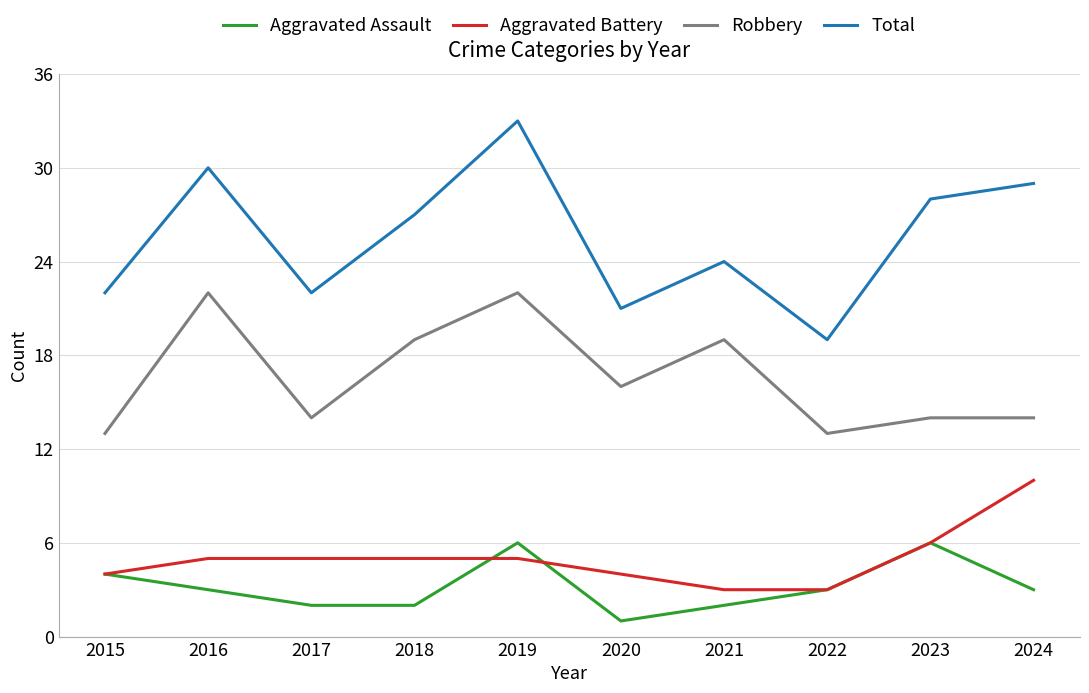

What is the smallest value displayed?

1